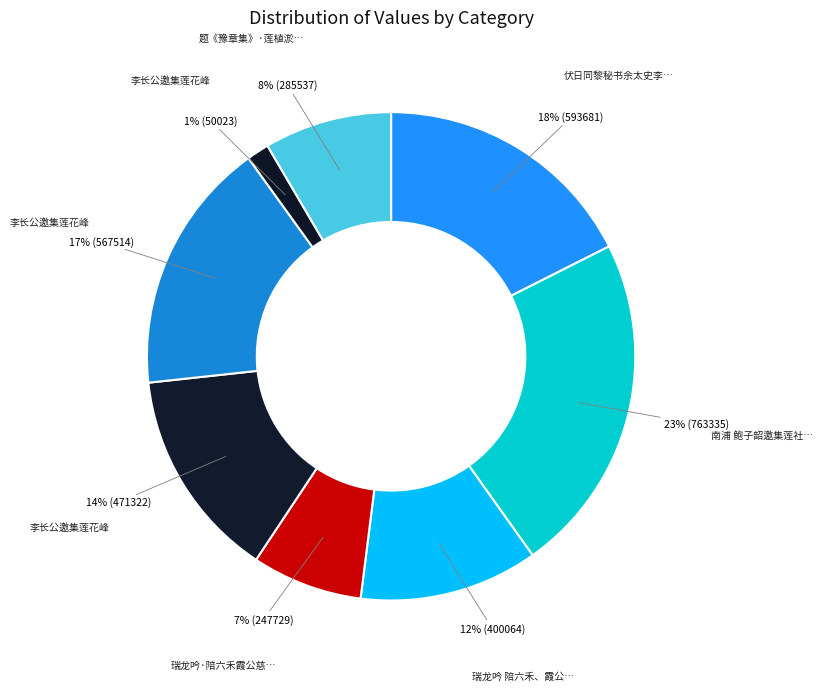

What is the largest slice in the pie chart?

南浦 鲍子韶邀集莲社庵即送家观庄入粤